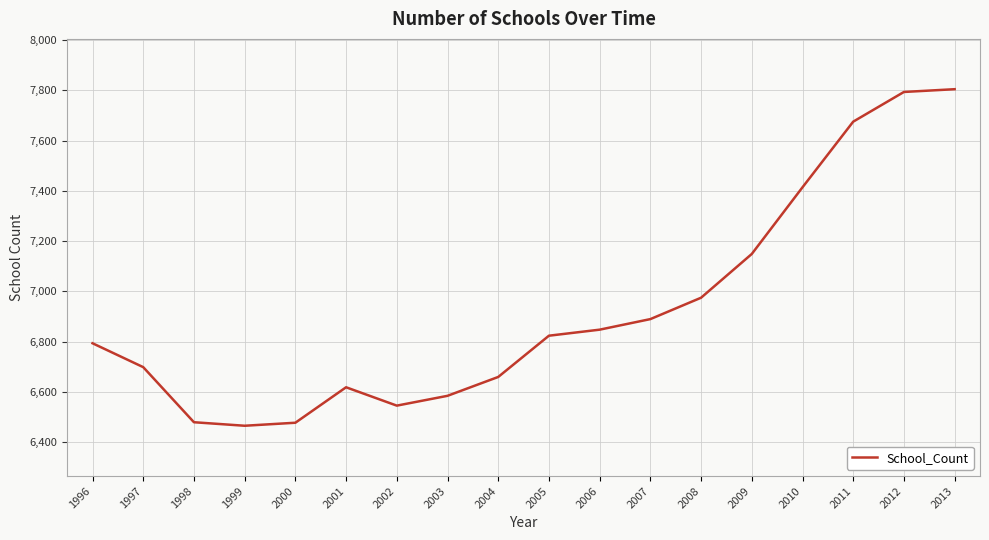

How many series are shown in this chart?

1